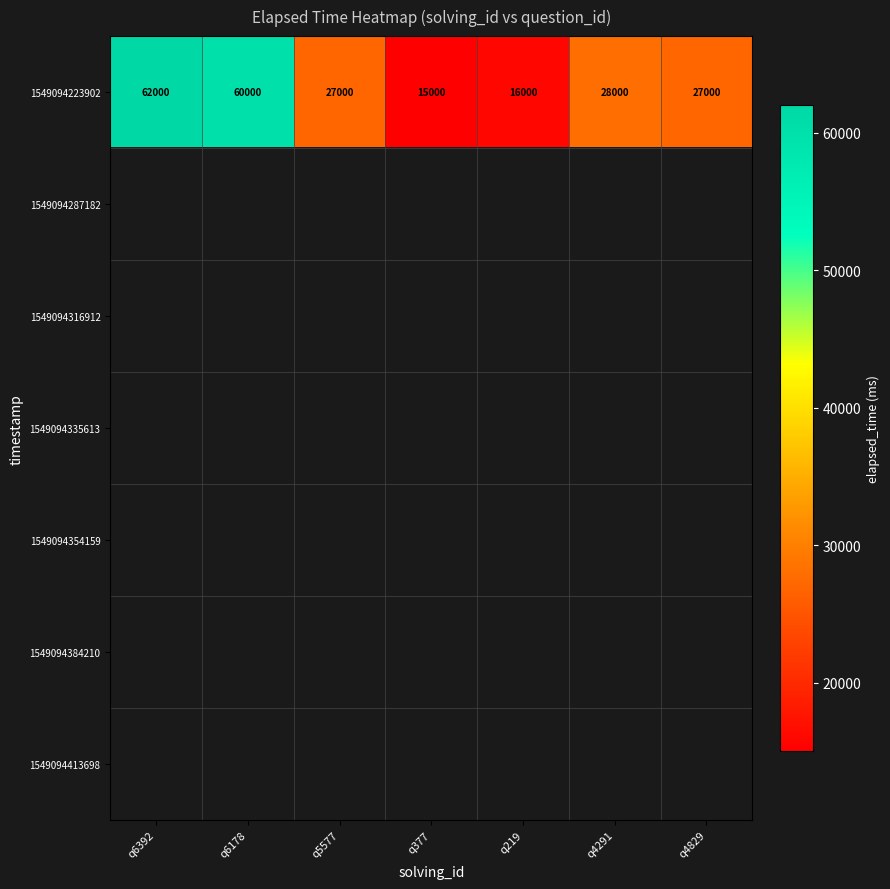

At which label does 1549094223902 reach its minimum?

q377